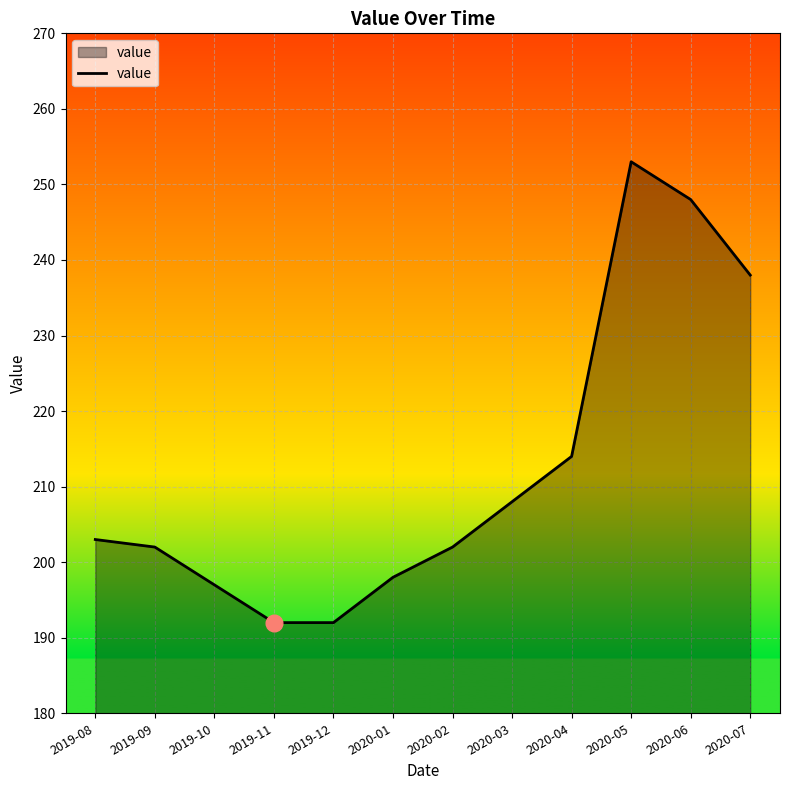

Which label corresponds to the largest value in the chart?

2020-05